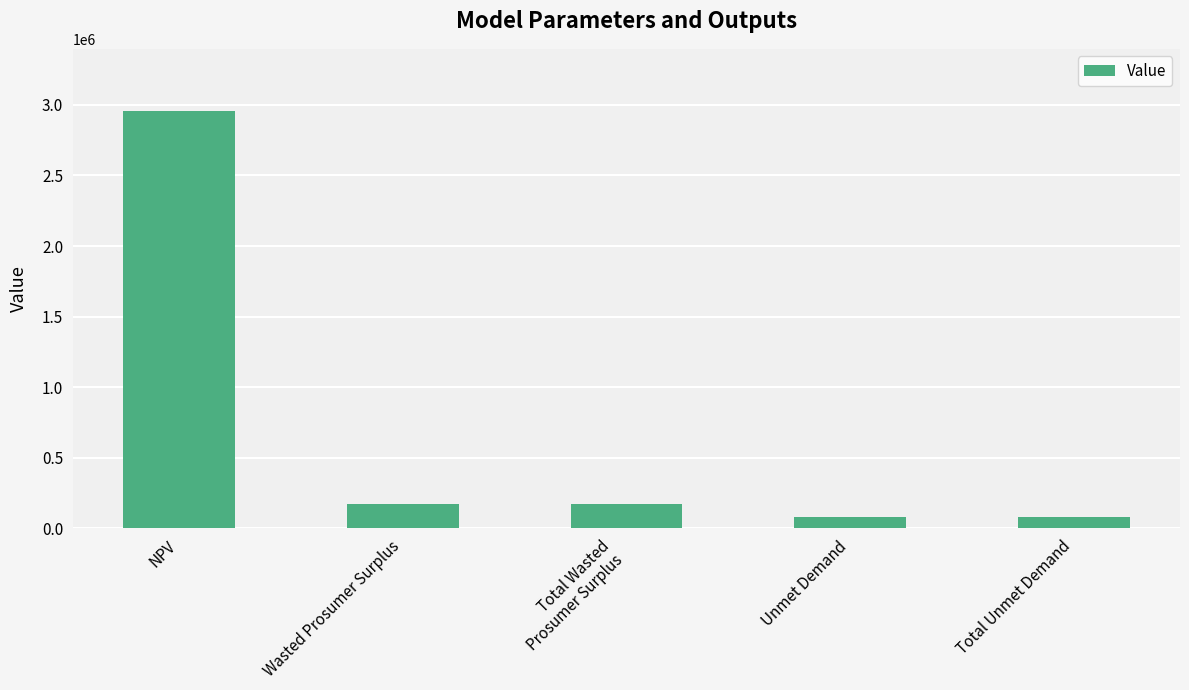

Reading right to left, what are all the values shown in this chart?

Total Unmet Demand=82466.9	Unmet Demand=82466.9	Total Wasted
Prosumer Surplus=173398.7	Wasted Prosumer Surplus=173398.7	NPV=2954031.9